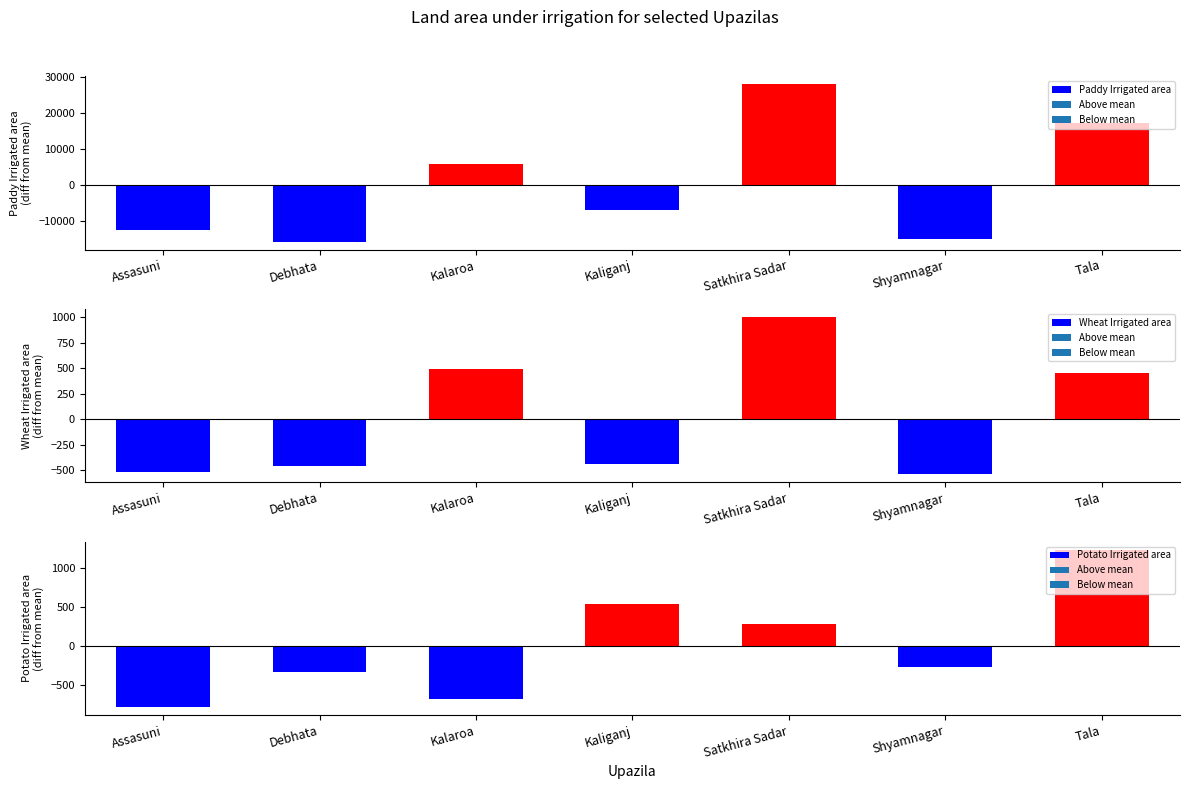

Rank the series by their maximum value, from lowest to highest.

Wheat Irrigated area, Potato Irrigated area, Paddy Irrigated area